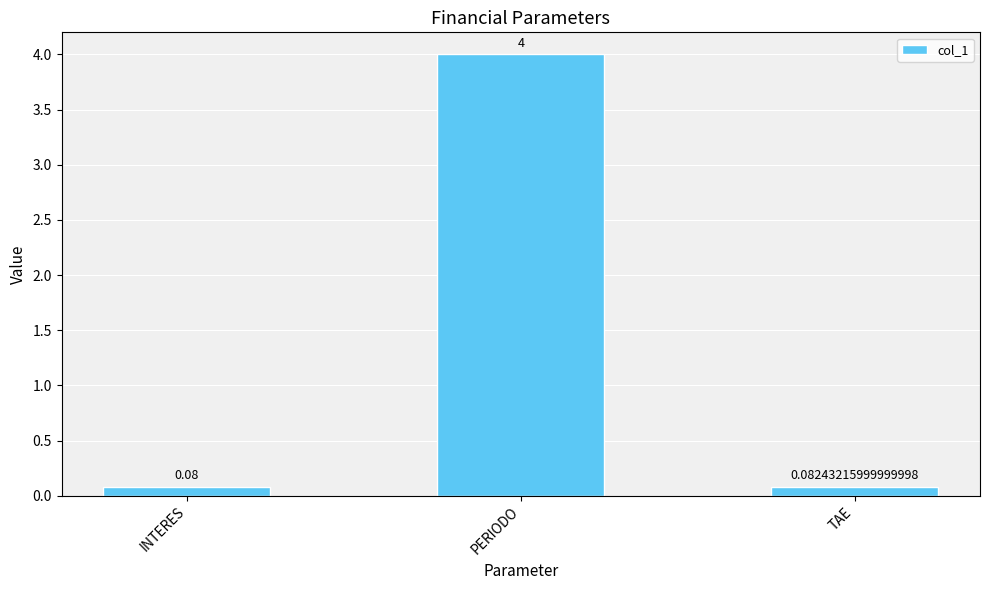

What is the value of the 2nd bar from the left?

4.0